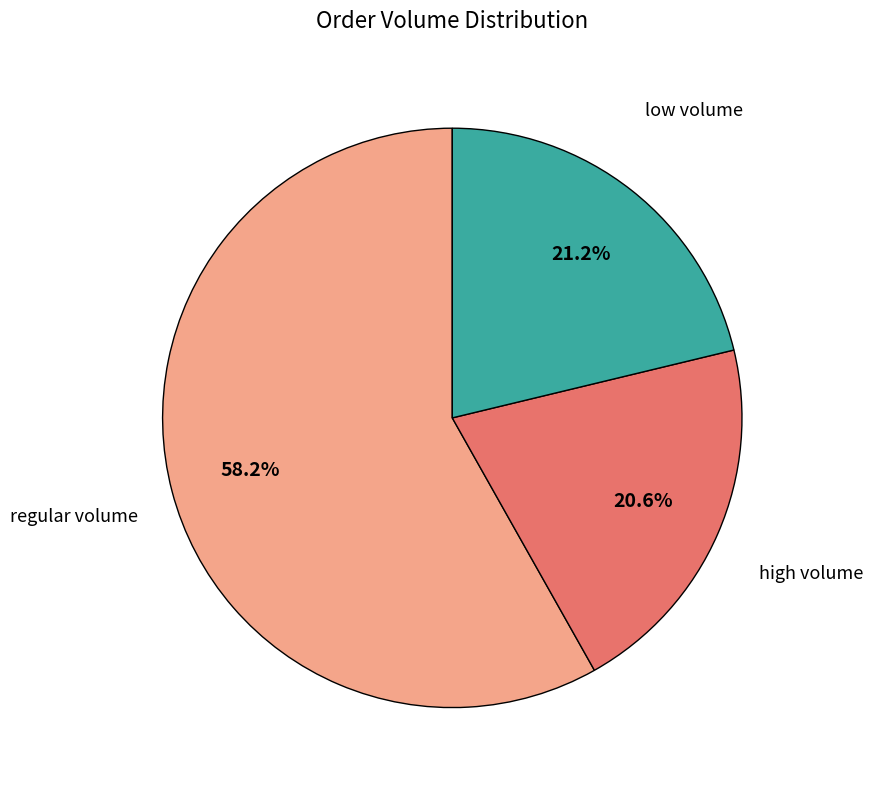

What percentage is NOT represented by high volume?

79.4%